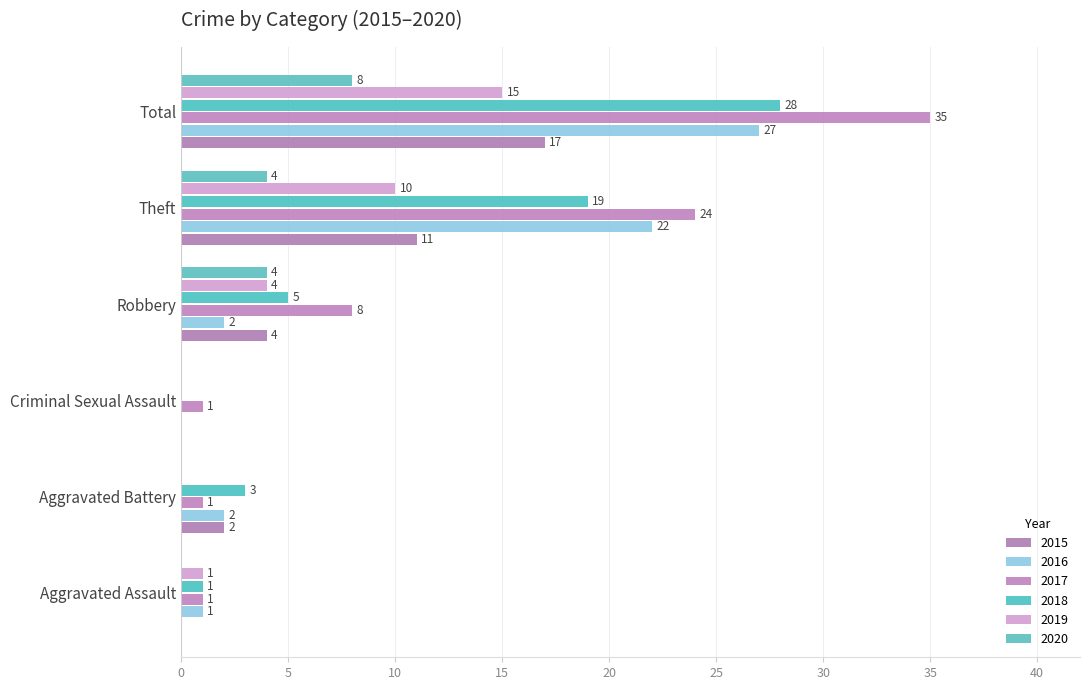

What is the total value across all series at Robbery?

27